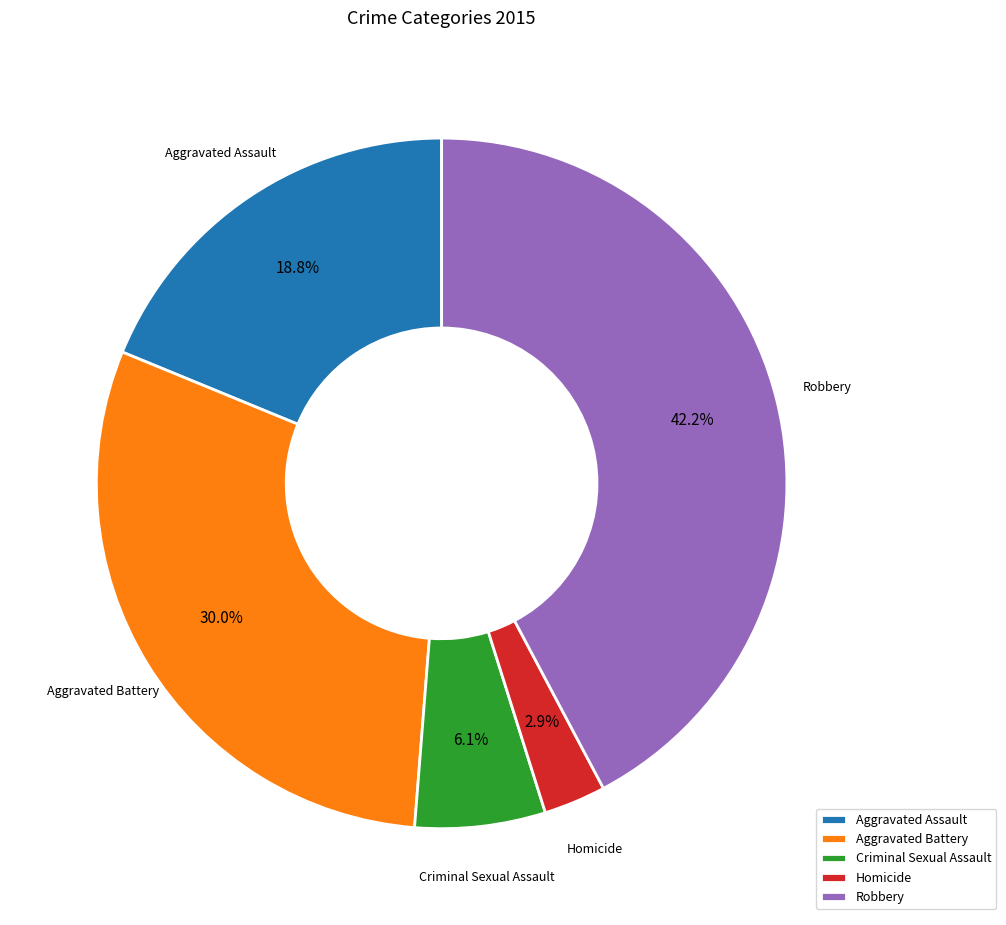

What is the total percentage of Aggravated Assault and Criminal Sexual Assault?

24.9%